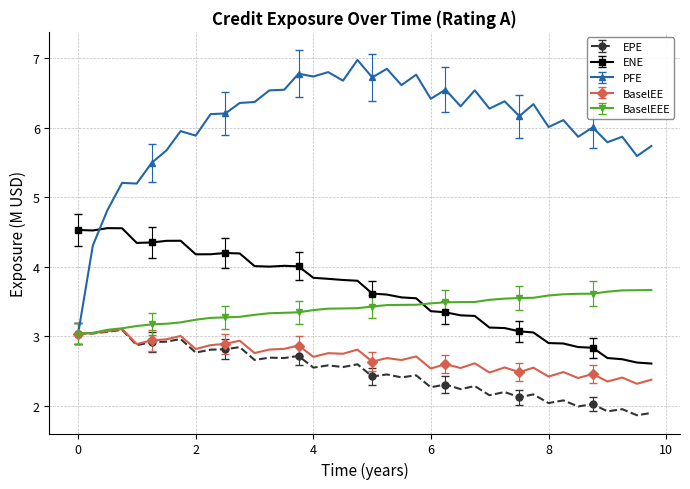

What is the value of the BaselEE point at the 1st from the left?

3.0